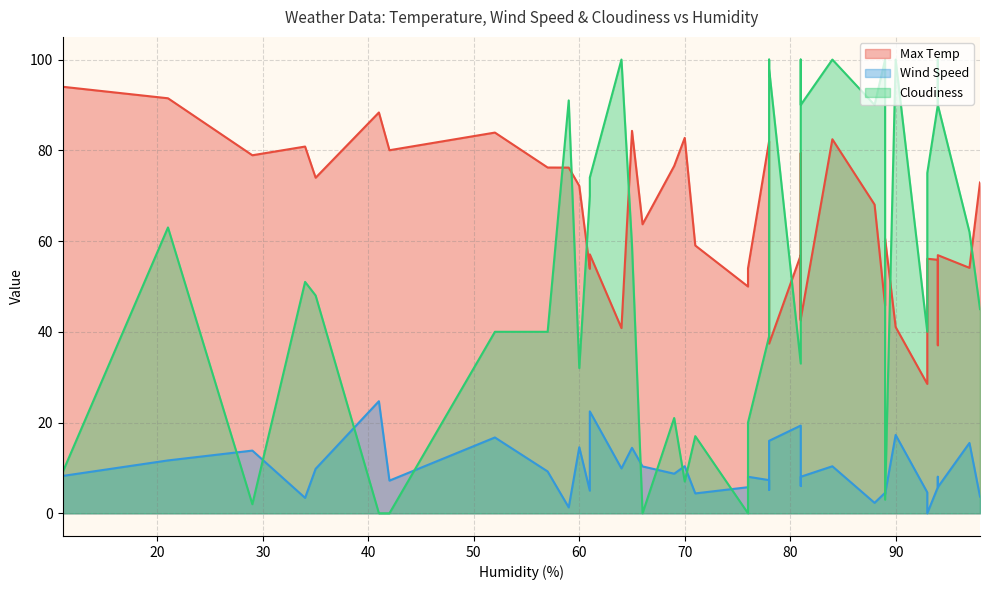

Rank the categories by Wind Speed value from lowest to highest.

93, 59, 88, 34, 98, 89, 71, 89, 93, 61, 78, 76, 94, 94, 81, 42, 78, 94, 81, 76, 11, 69, 57, 81, 35, 64, 66, 84, 70, 21, 29, 65, 60, 97, 78, 52, 90, 81, 61, 41